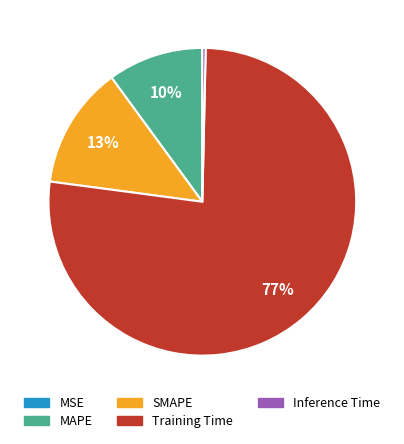

To the nearest percent, what portion does Training Time represent?

77%